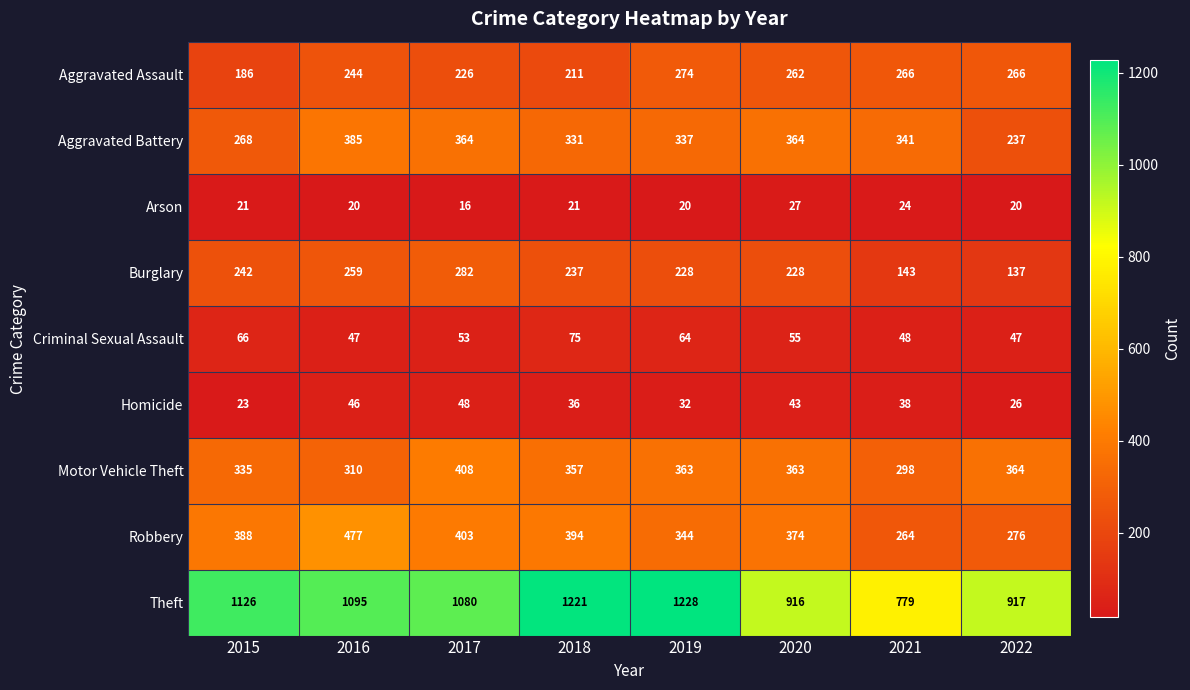

The Motor Vehicle Theft series shows 480 at 2015. True or false?

False